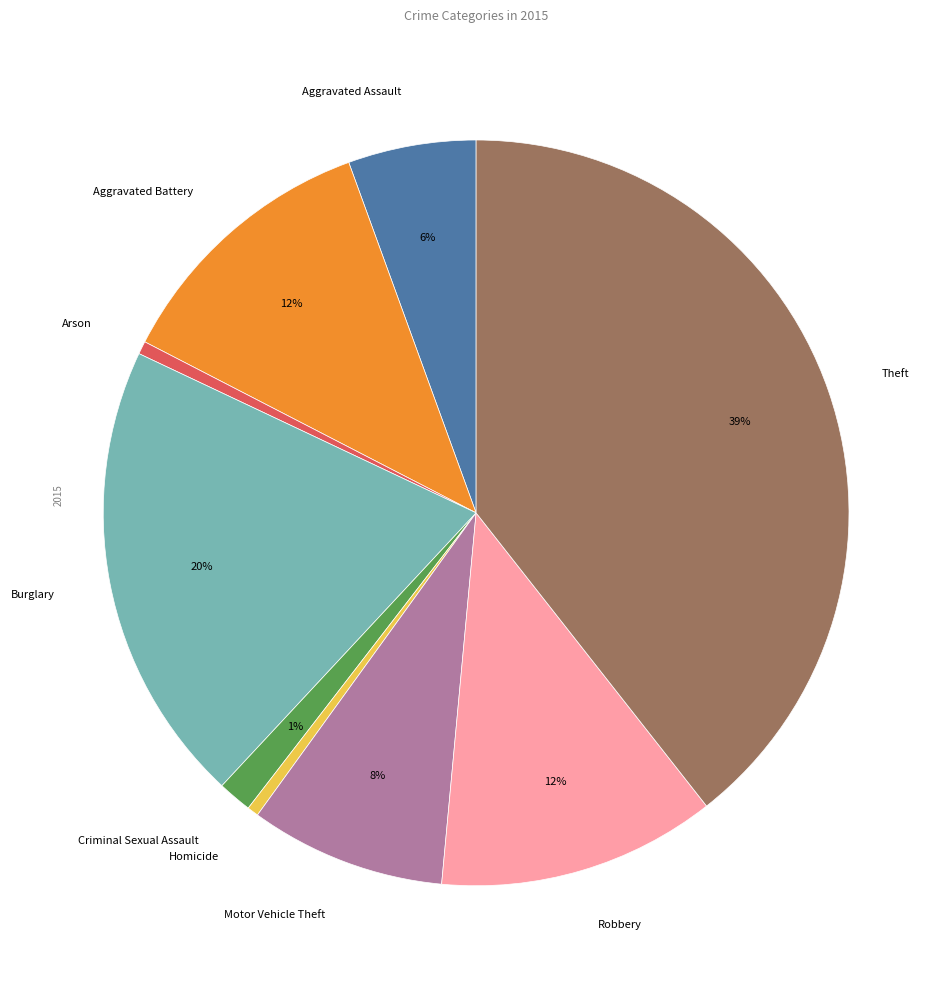

Is the sum of Arson and Burglary greater than half?

No